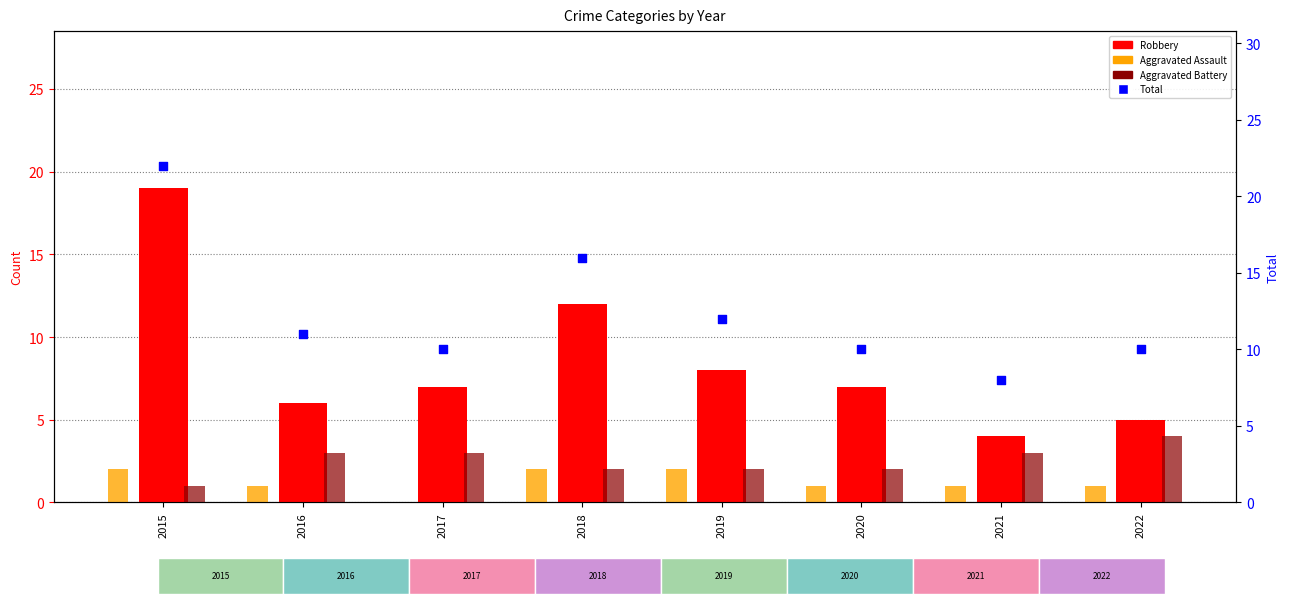

At how many categories does at least one series exceed 1?

8